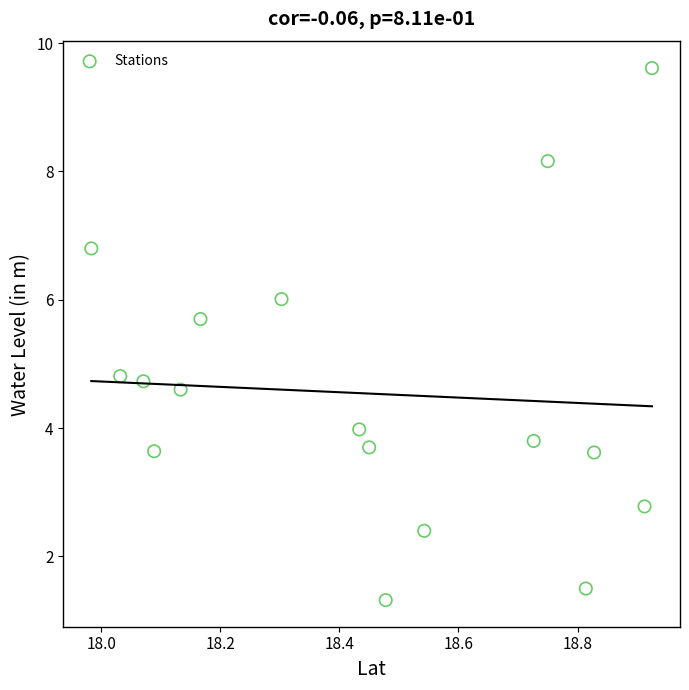

What is the range of Y values (max minus min)?

8.3